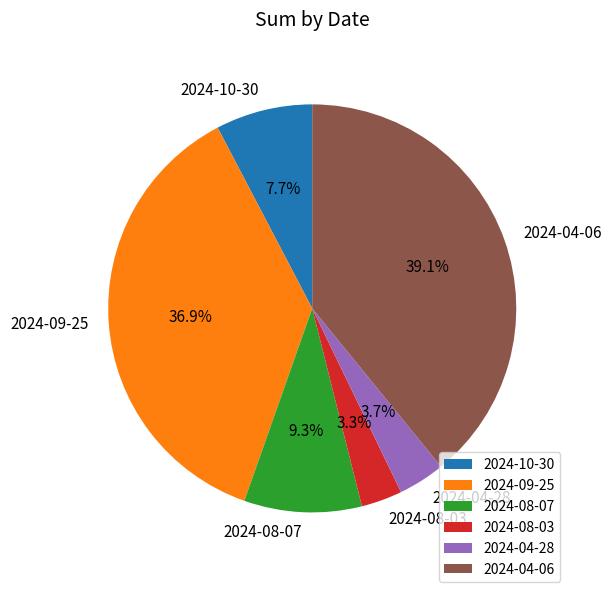

Is there any slice that represents more than half of the pie?

No